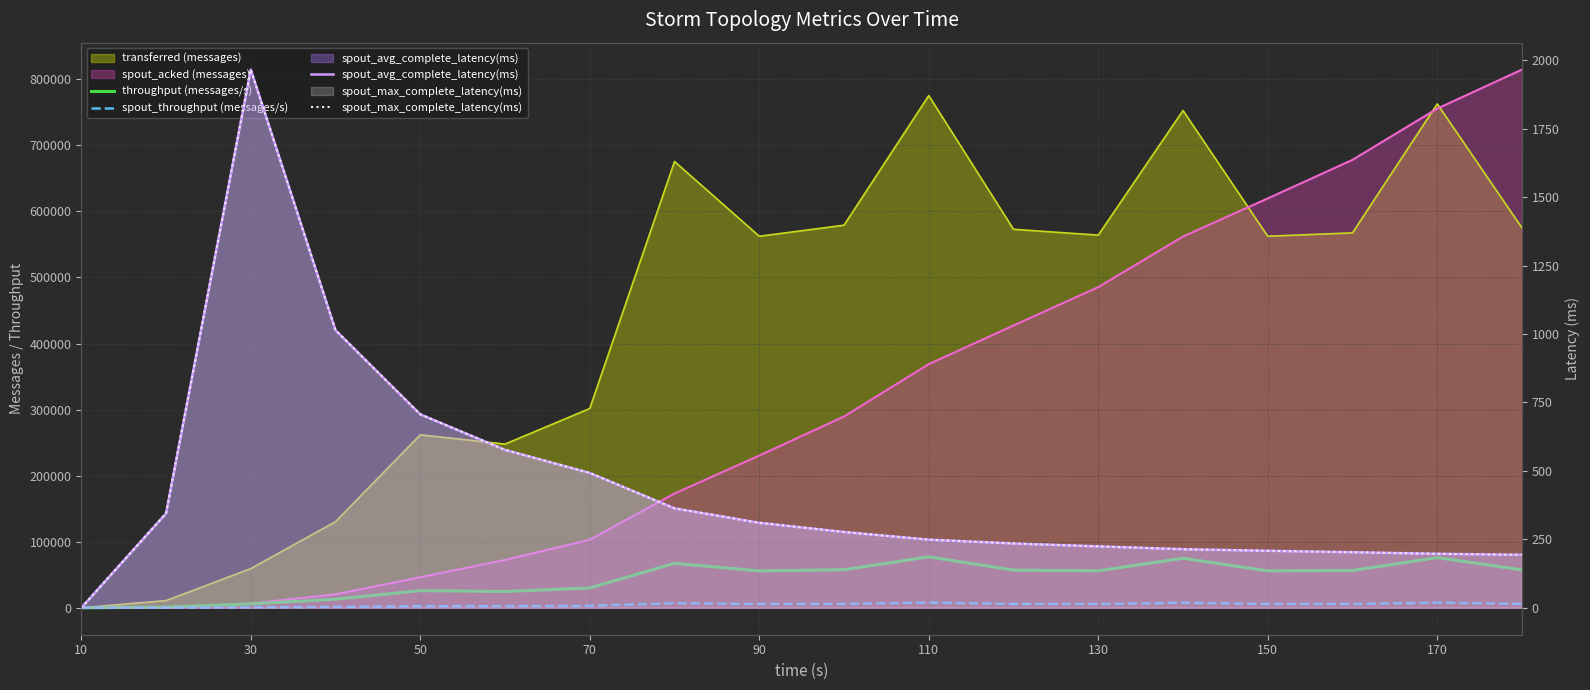

What is the approximate value of spout_throughput (messages/s) at 150?

6972.0